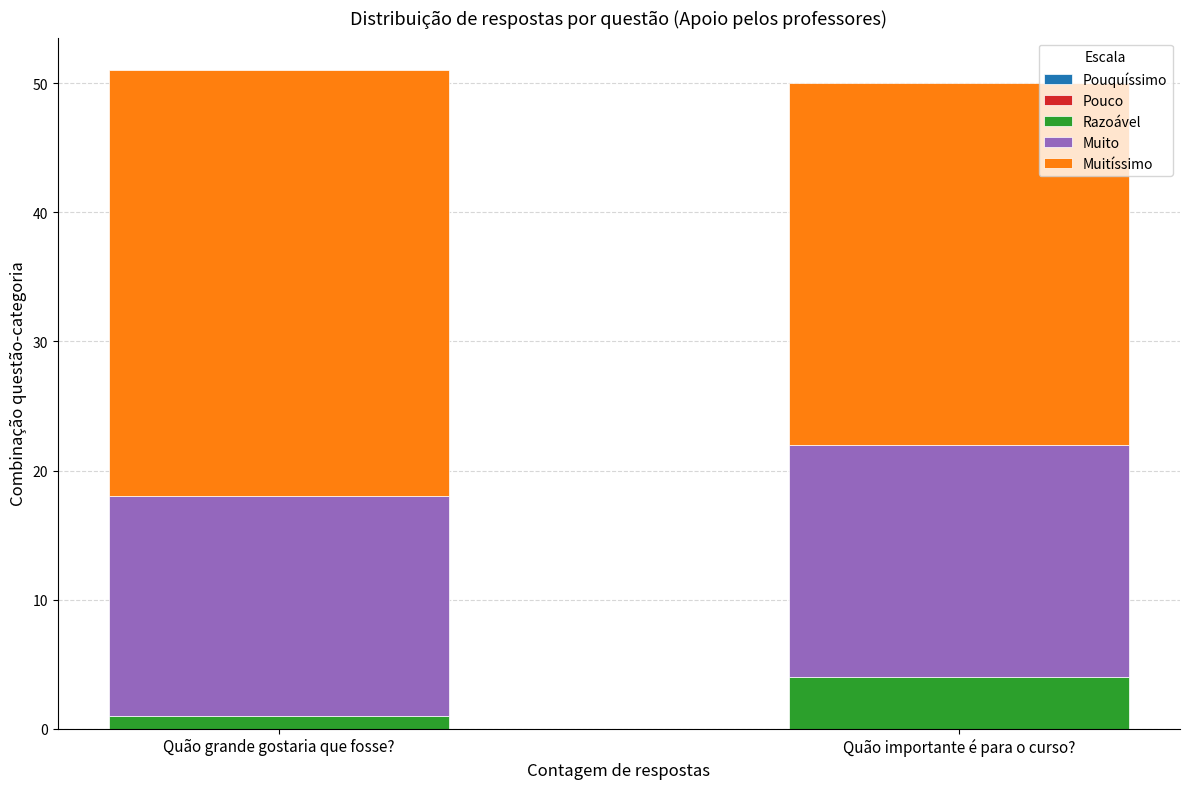

Reading left to right, list the values for the Razoável series.

1	4